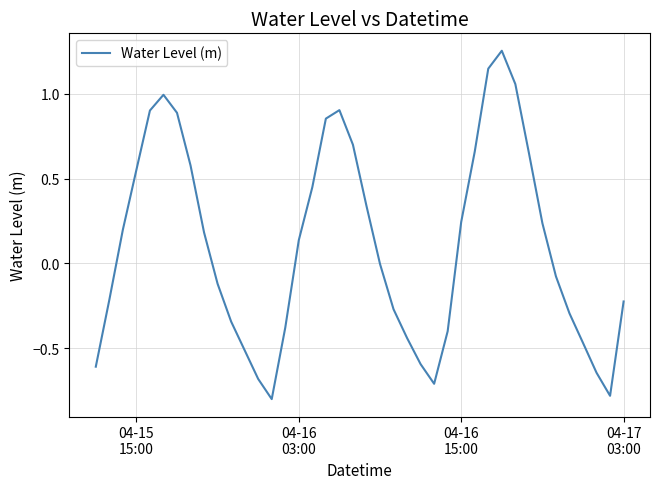

How many distinct data groups are displayed?

1